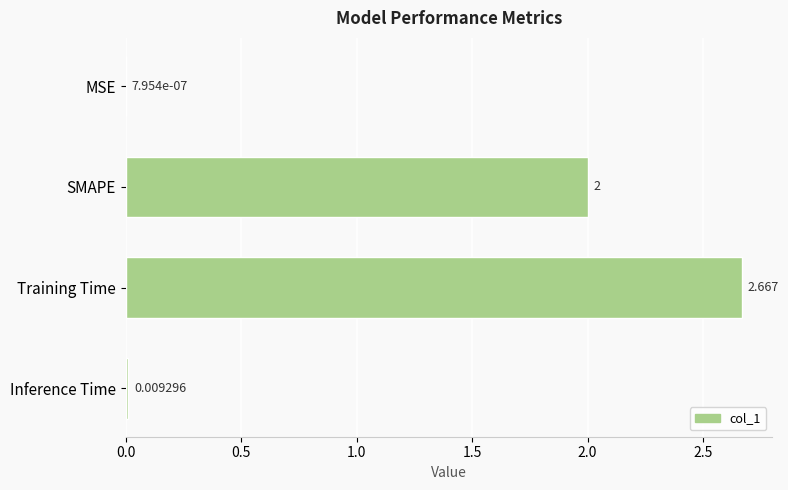

Which category has the highest value across all series?

Training Time